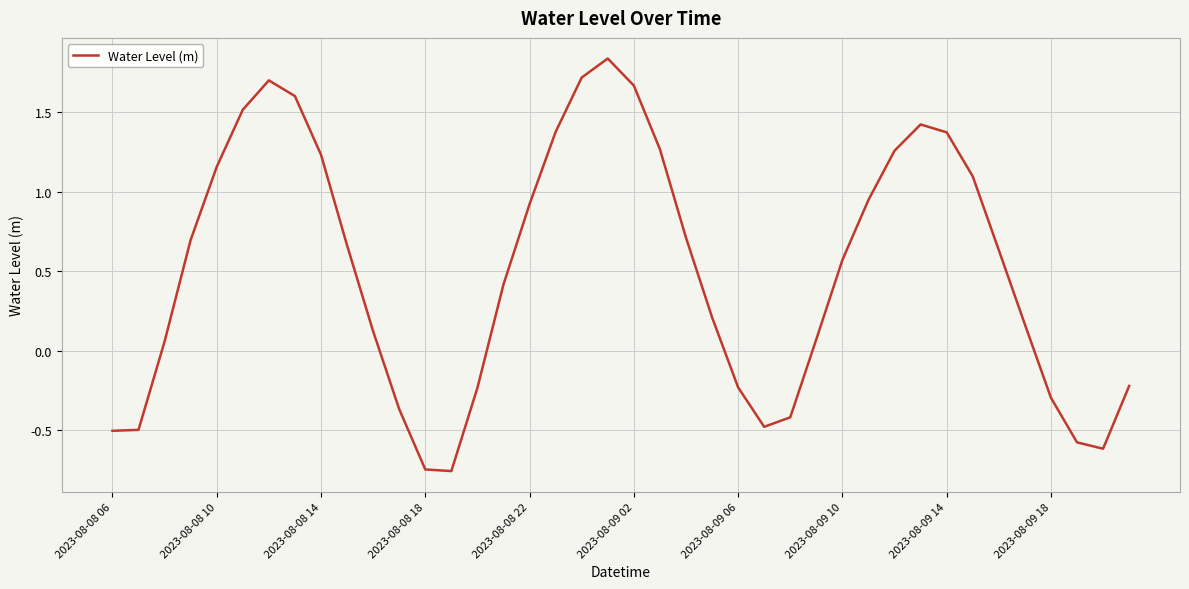

What is the difference between the maximum and minimum values?

2.6